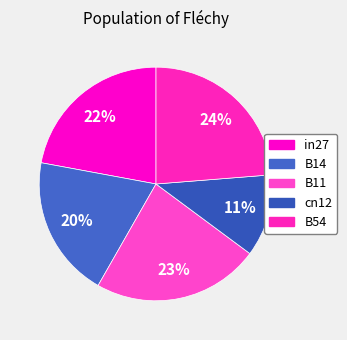

Is it true that B14 is 20% of the pie?

True